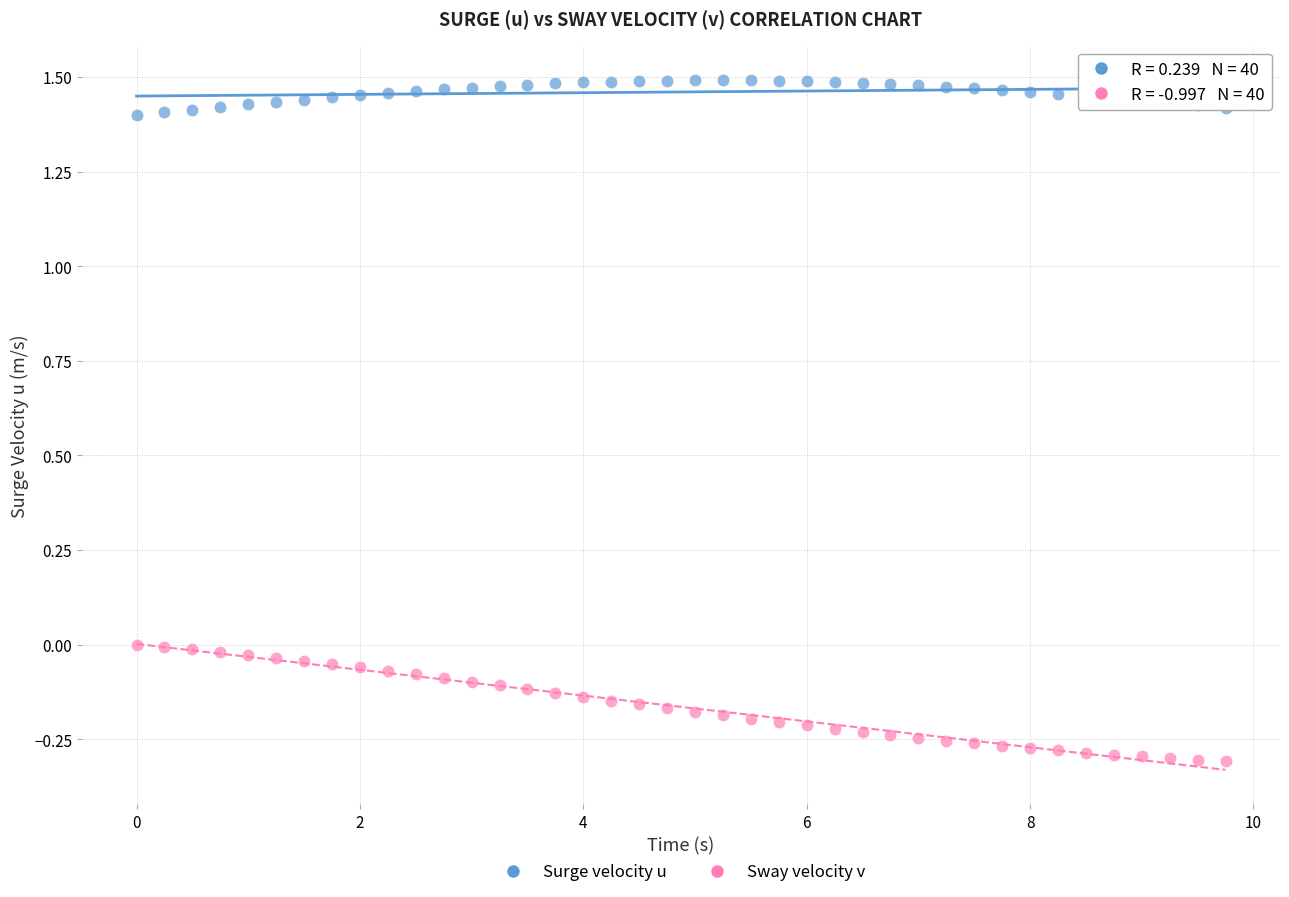

What are all the series names shown in the legend?

Surge velocity u, Sway velocity v